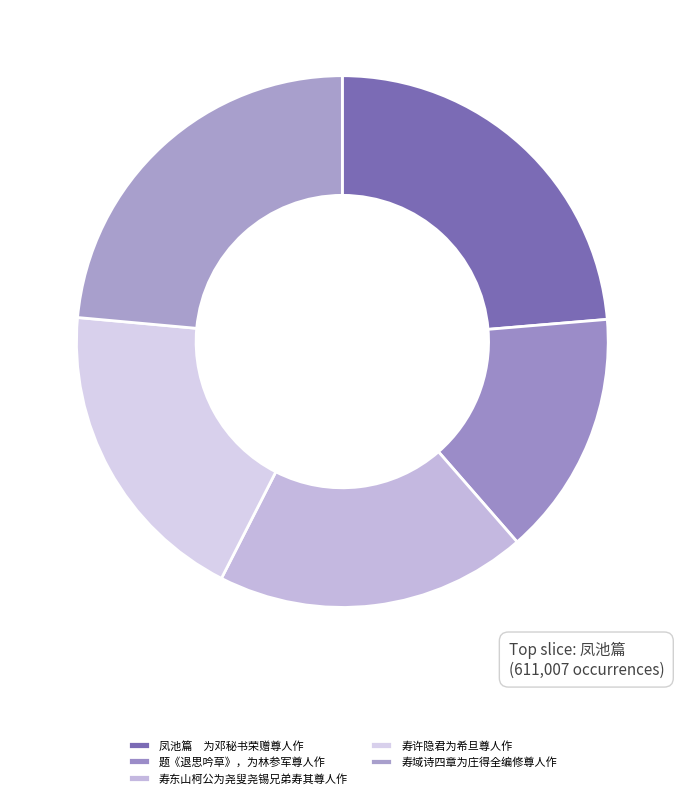

How many segments does this pie chart have?

5